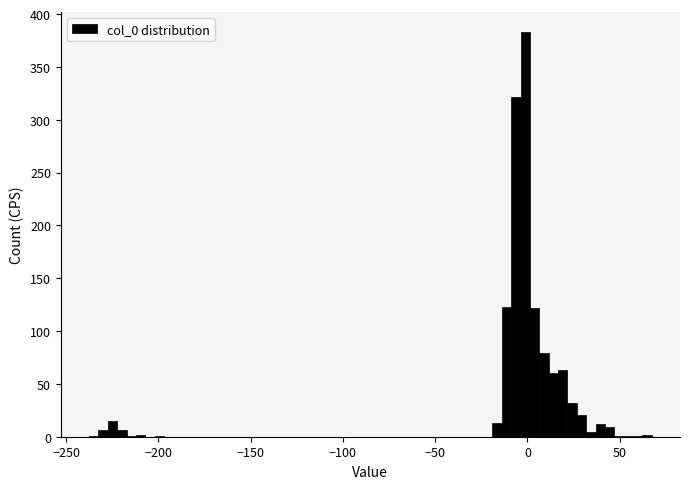

Read against the x-axis, roughly where is the centre of the tallest bar?

0